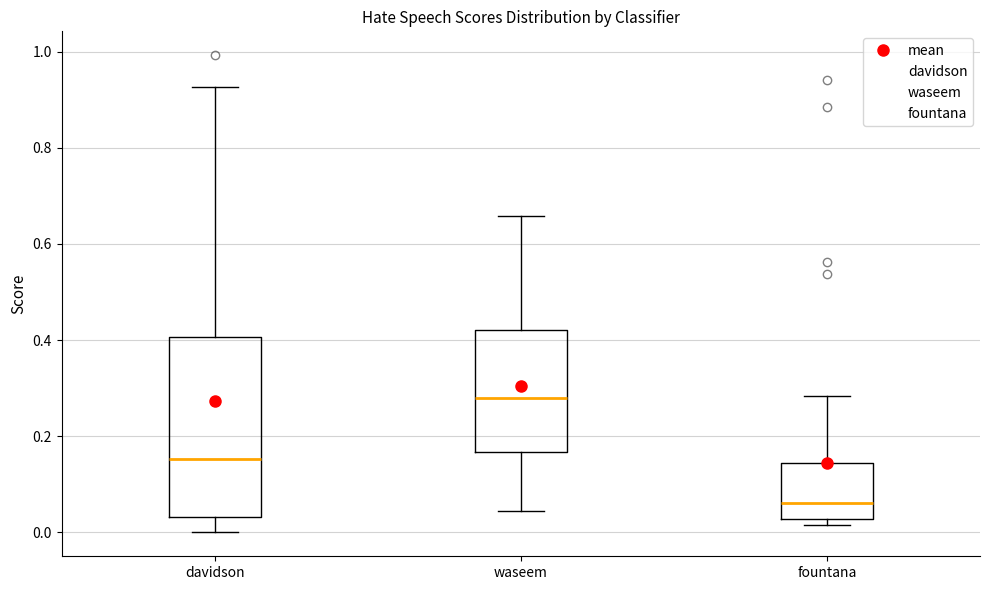

Comparing the boxes themselves (not the whiskers), which one is the tallest?

davidson